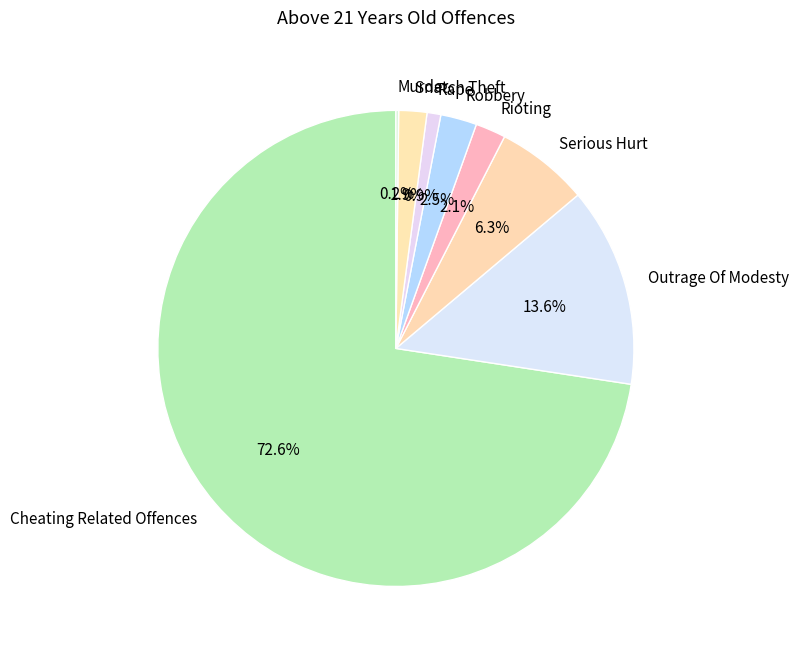

What is the largest slice in the pie chart?

Cheating Related Offences